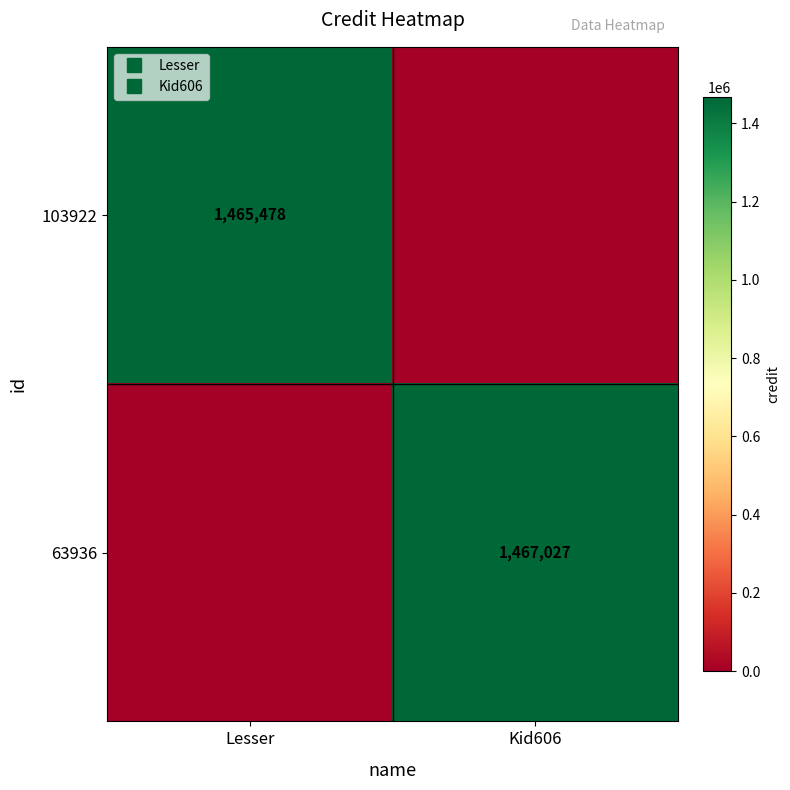

Which series changed the most between Lesser and Kid606?

63936